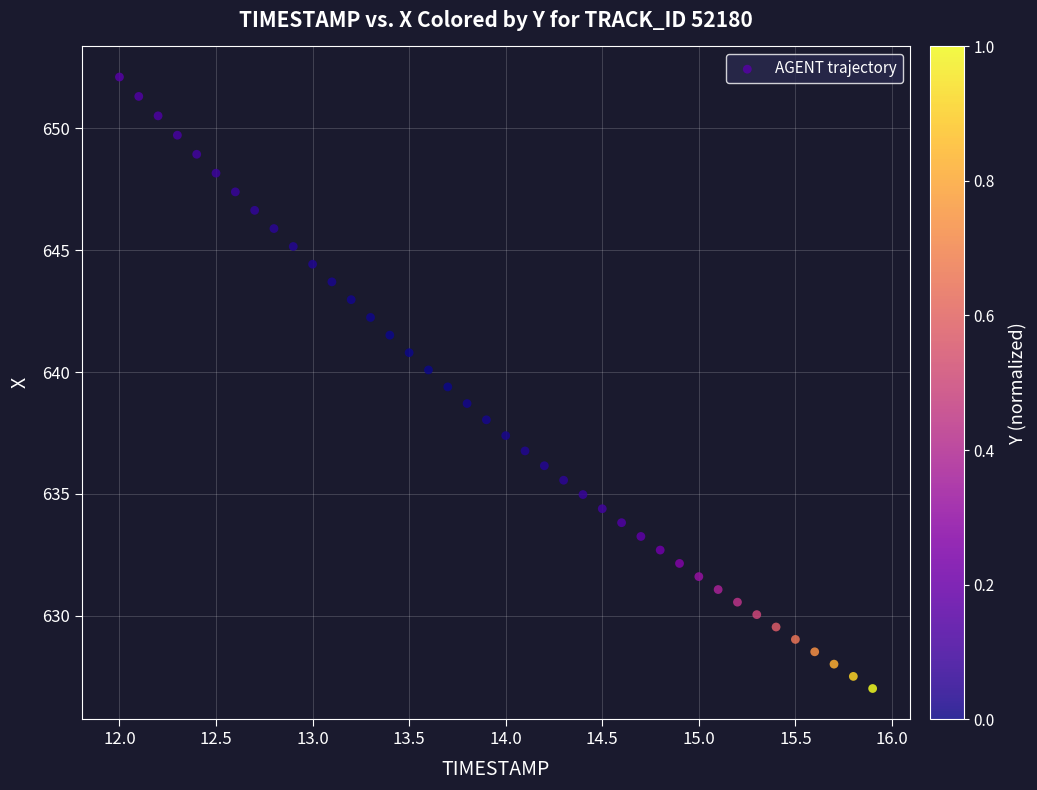

What is the range of X values (max minus min)?

3.9